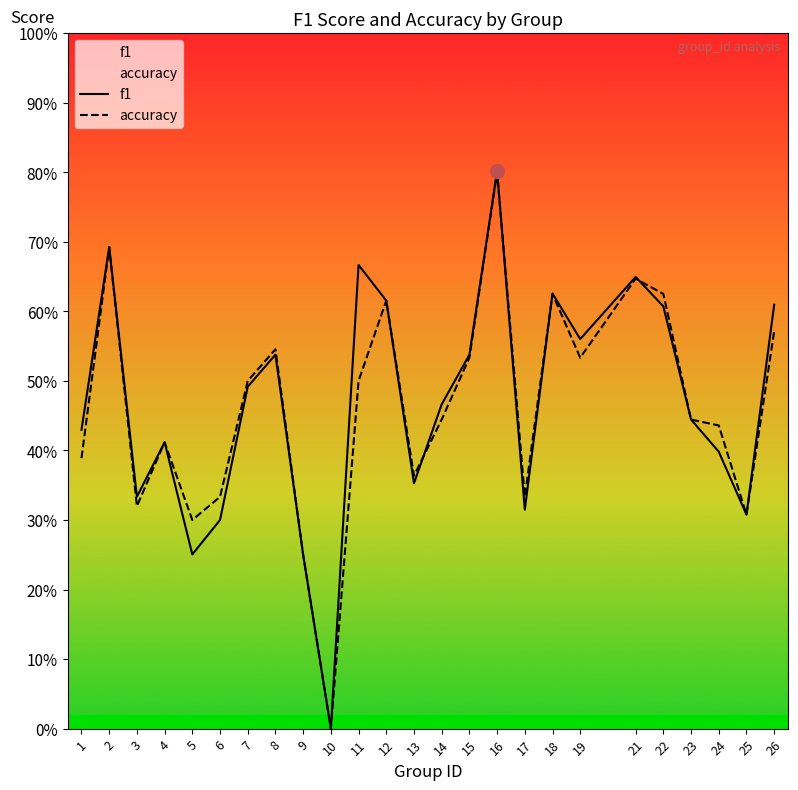

The value of f1 at 24 is 0.4. True or false?

True